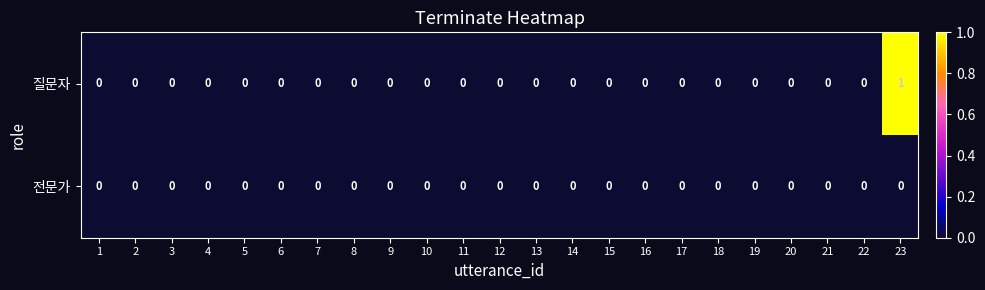

Which series has the largest range (max minus min)?

질문자